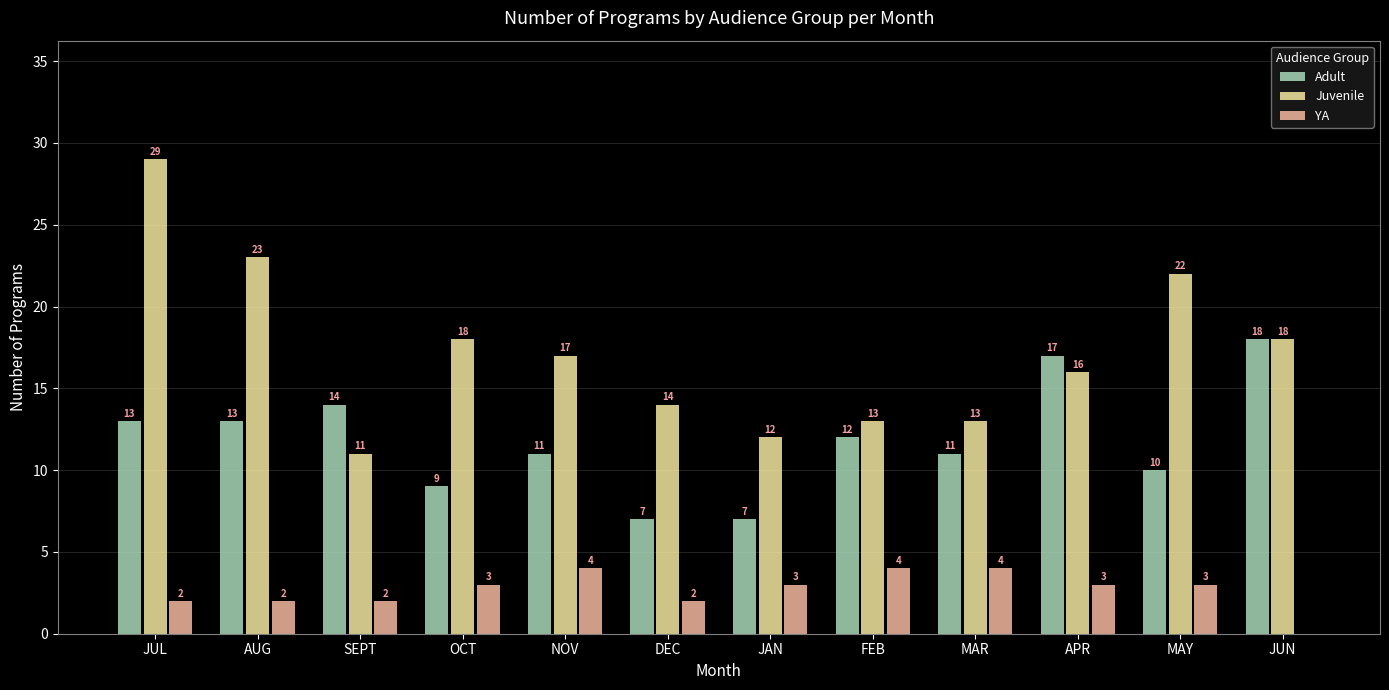

At which category is the sum across all series the highest?

JUL